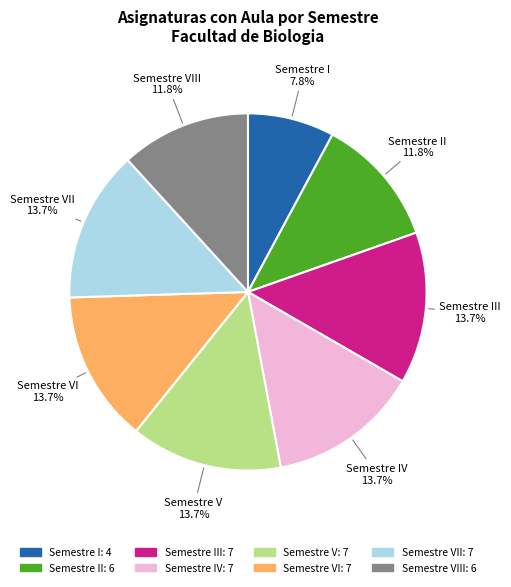

Do Semestre IV and Semestre V together represent more than half of the pie?

No